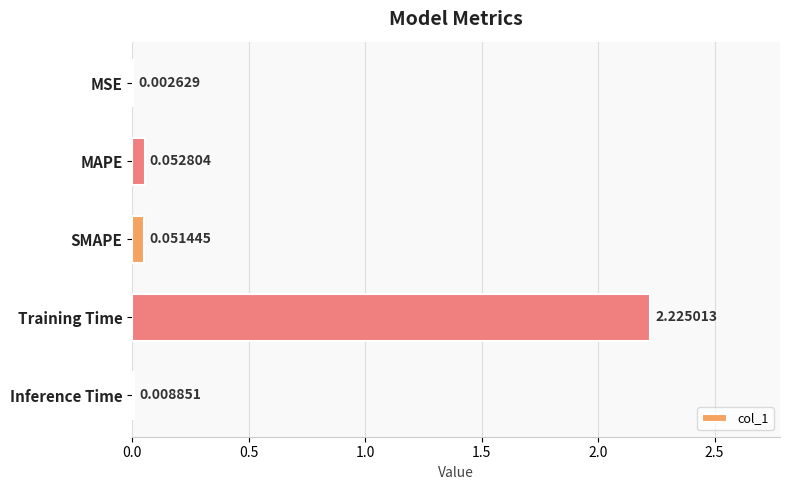

Between SMAPE and MAPE, which is larger?

MAPE